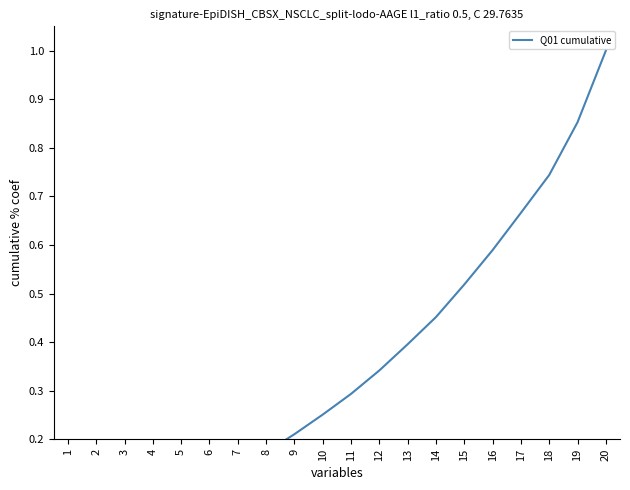

What is the approximate value at 3?

0.1